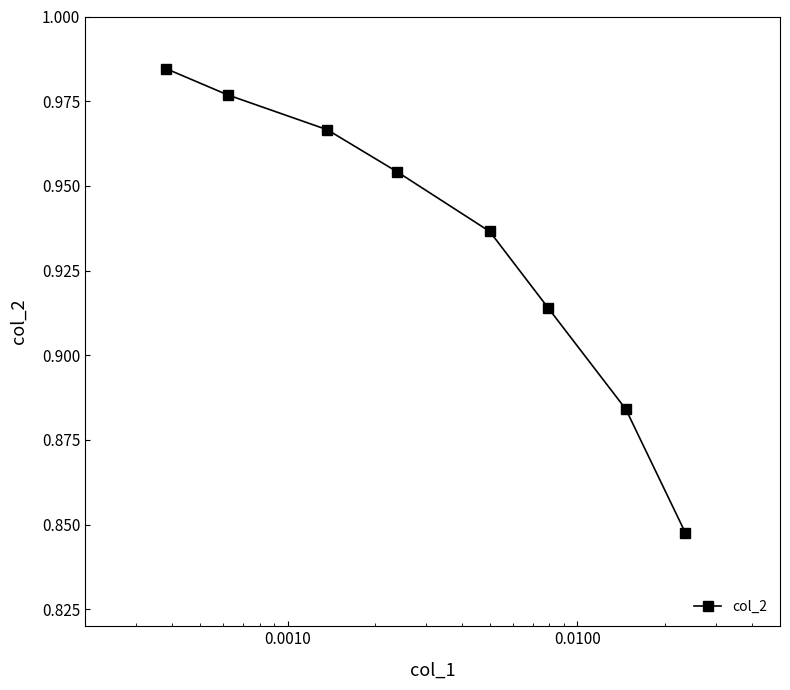

Count the values in the range 0 to 1.

8